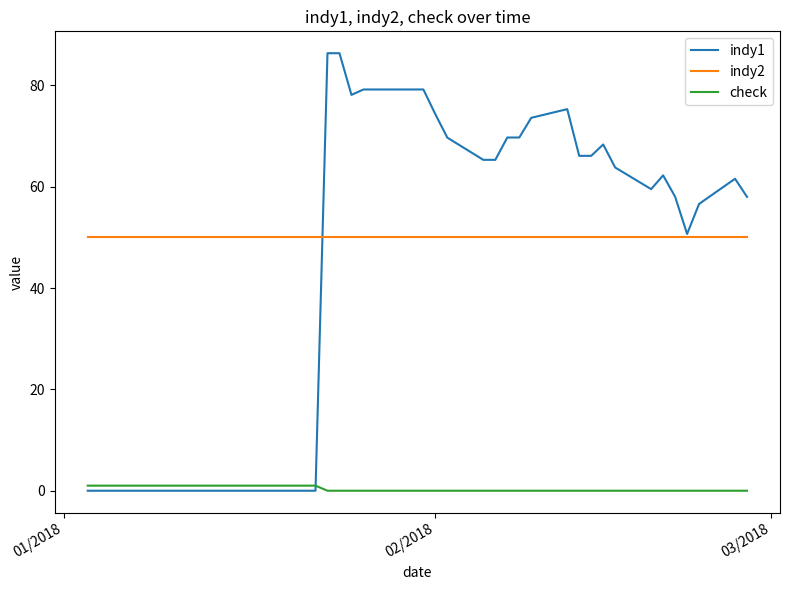

Which series has the largest total across all categories?

indy2